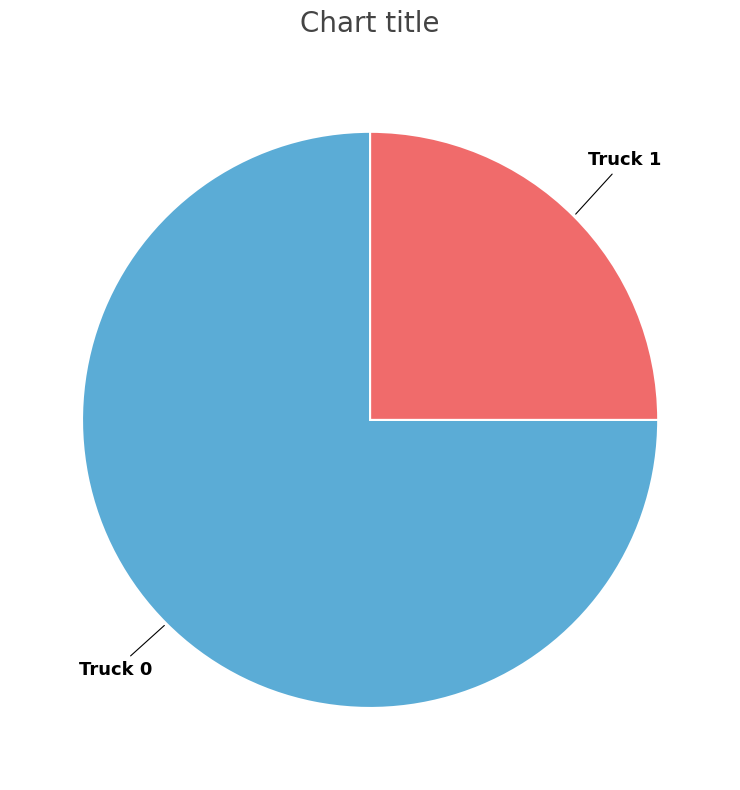

Is there a majority slice in this chart?

Yes